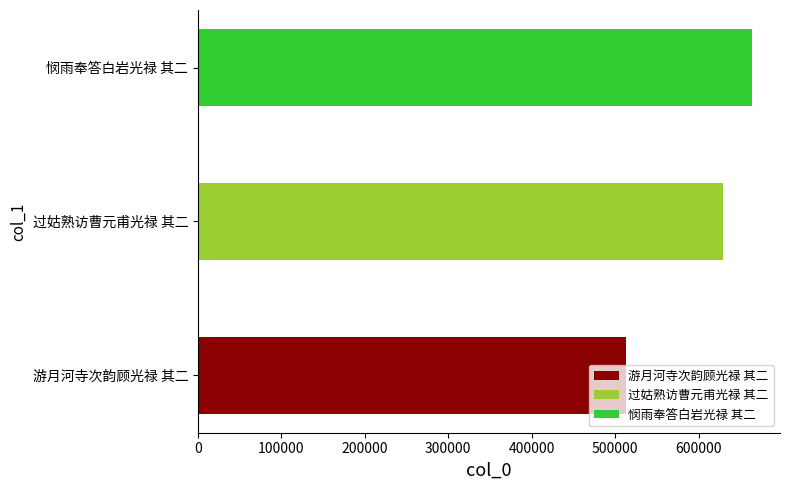

Which label corresponds to the smallest value in the chart?

游月河寺次韵顾光禄 其二